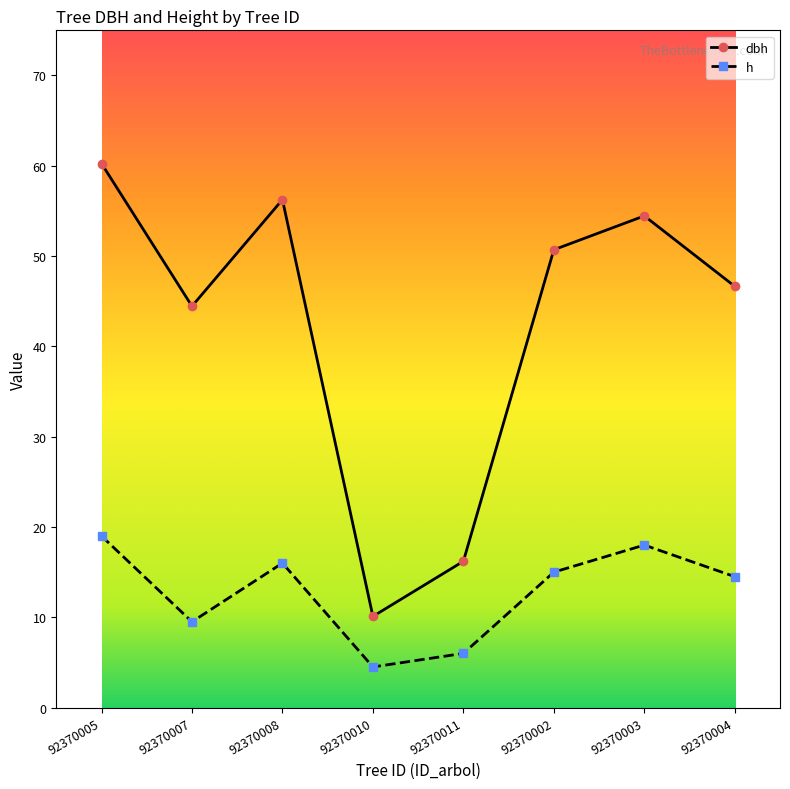

True or false: h has a value of 6.8 at 92370010.

False